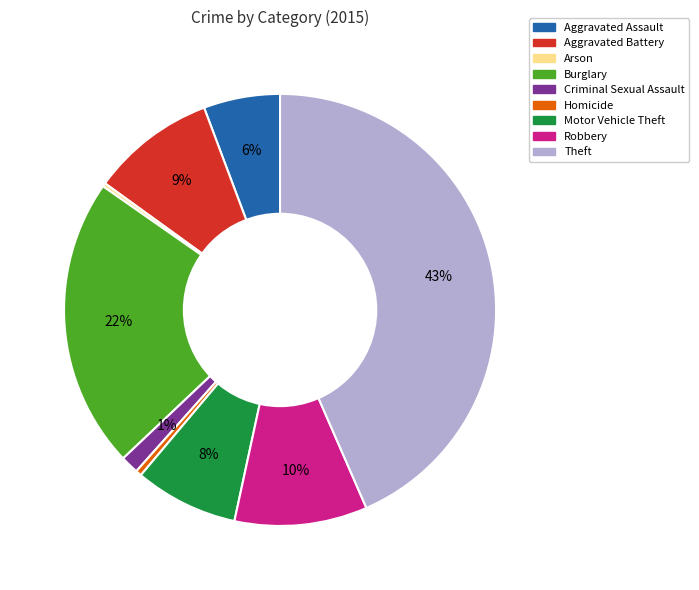

True or false: Motor Vehicle Theft accounts for 1% of the total.

False